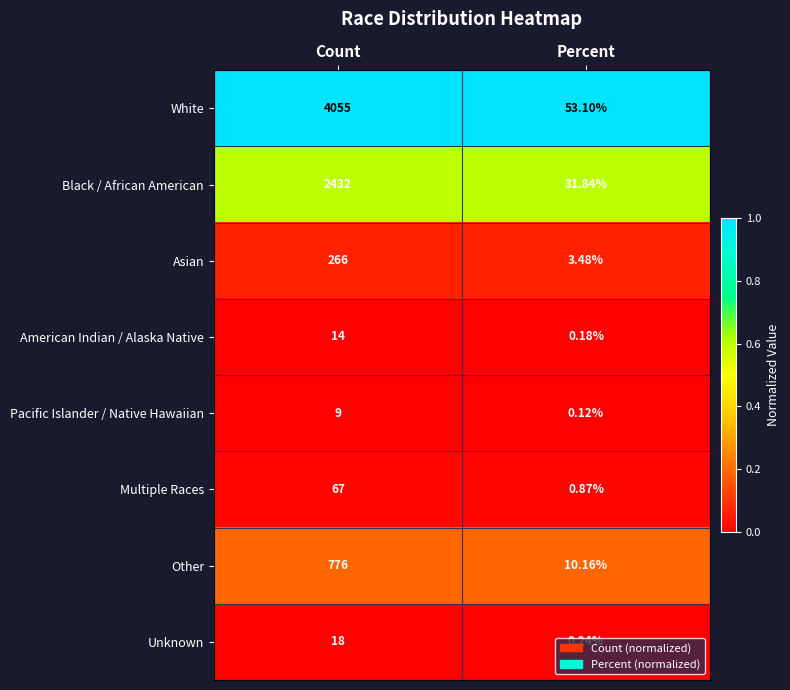

Which category has the highest value across all series?

Count